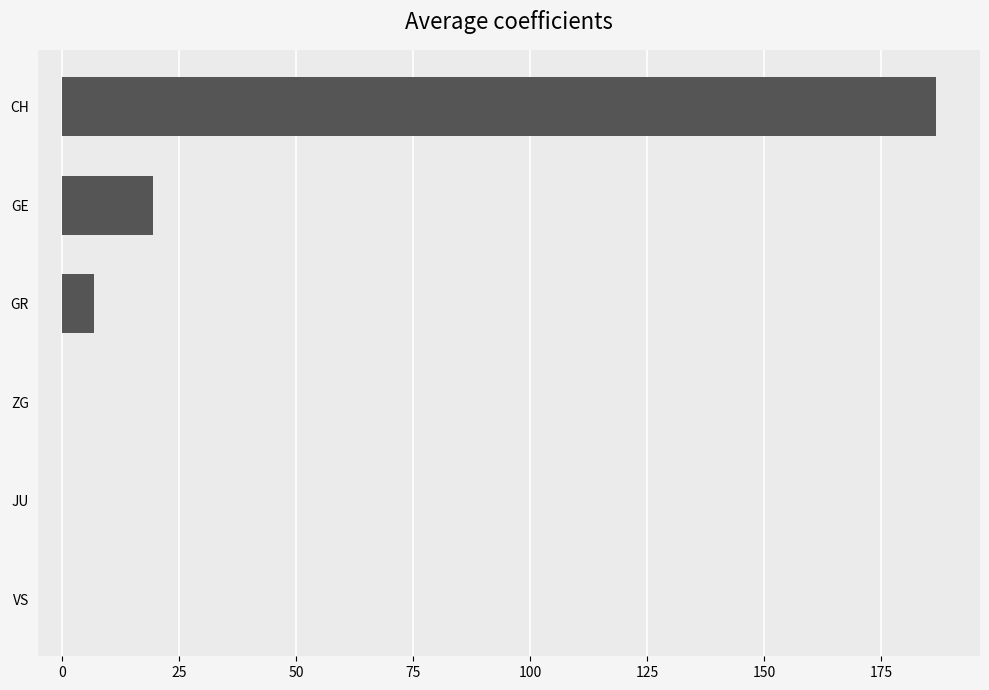

What is the change in value from ZG to GR?

+6.8